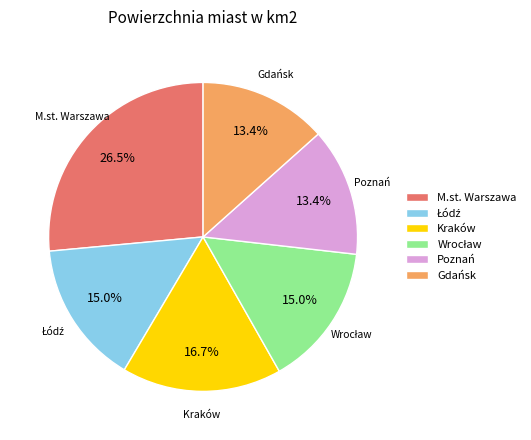

Count the number of slices in the pie.

6